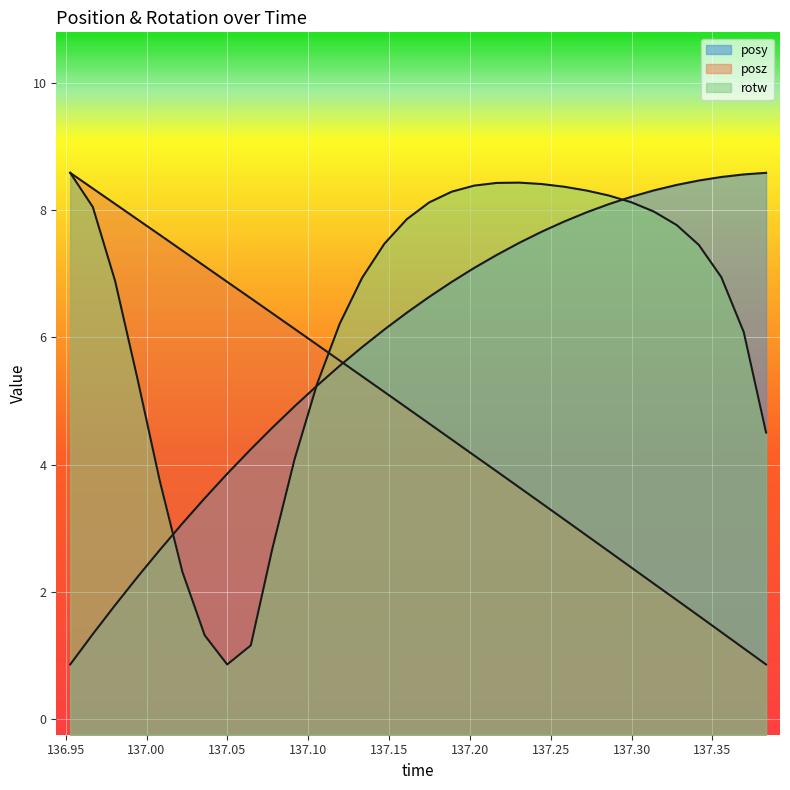

Does the chart display data point markers on the line(s)?

No